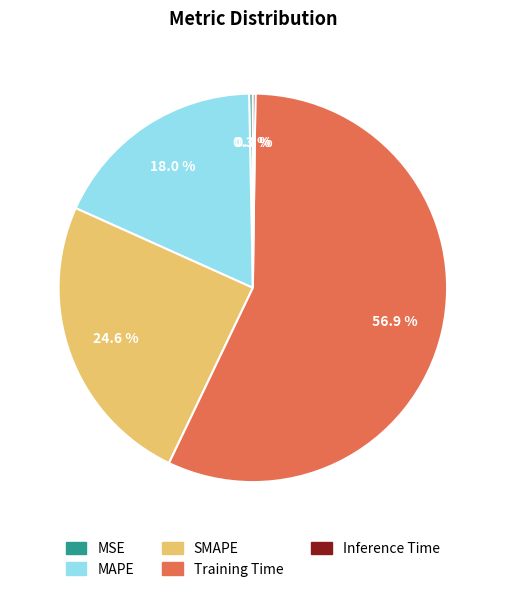

What is the largest slice in the pie chart?

Training Time